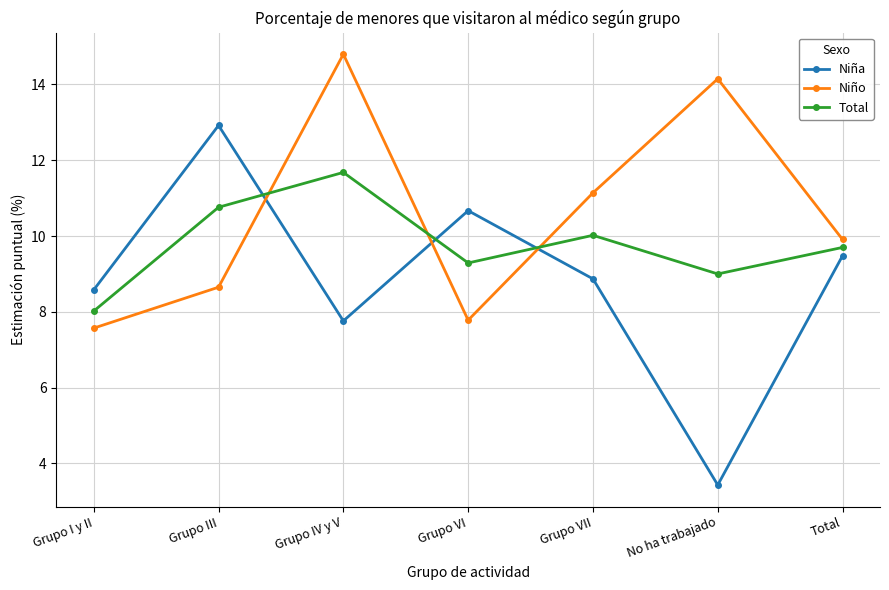

How many lines are shown in the chart?

3